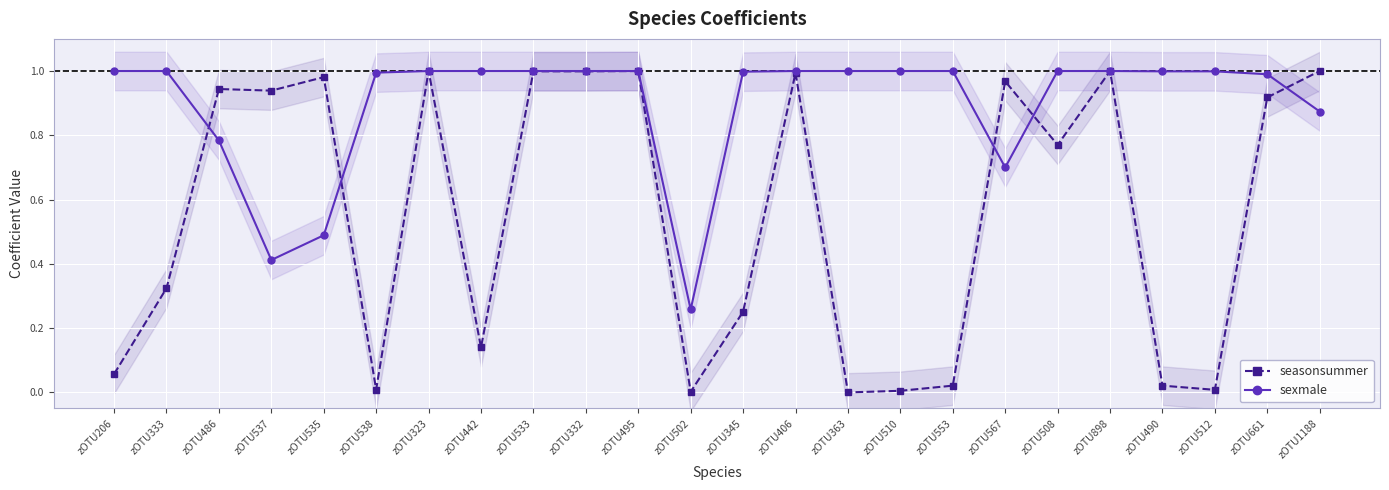

What is the maximum value for seasonsummer?

1.0